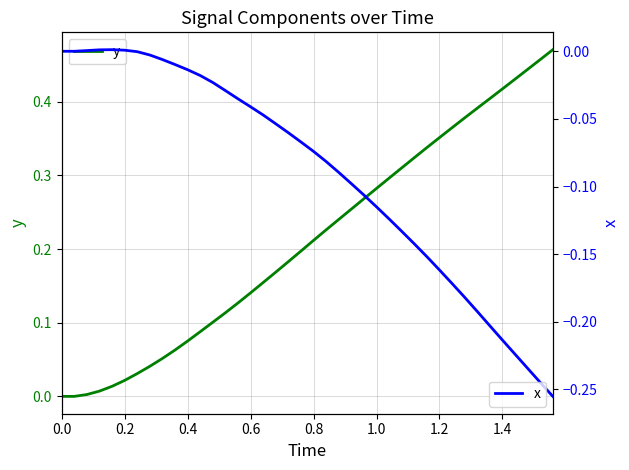

True or false: y and x cross at least once.

False